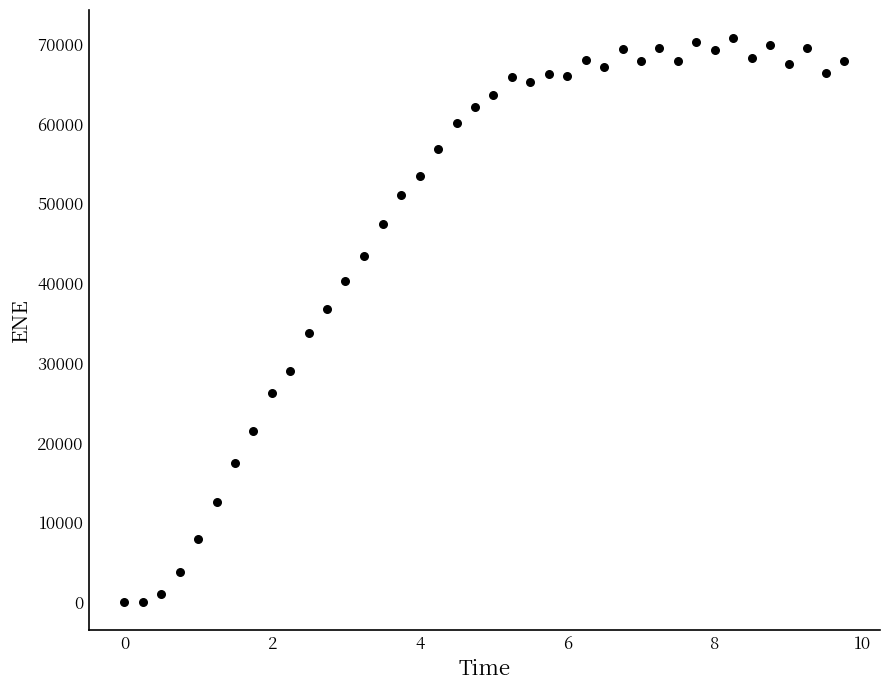

What is the range of Y values (max minus min)?

70773.5